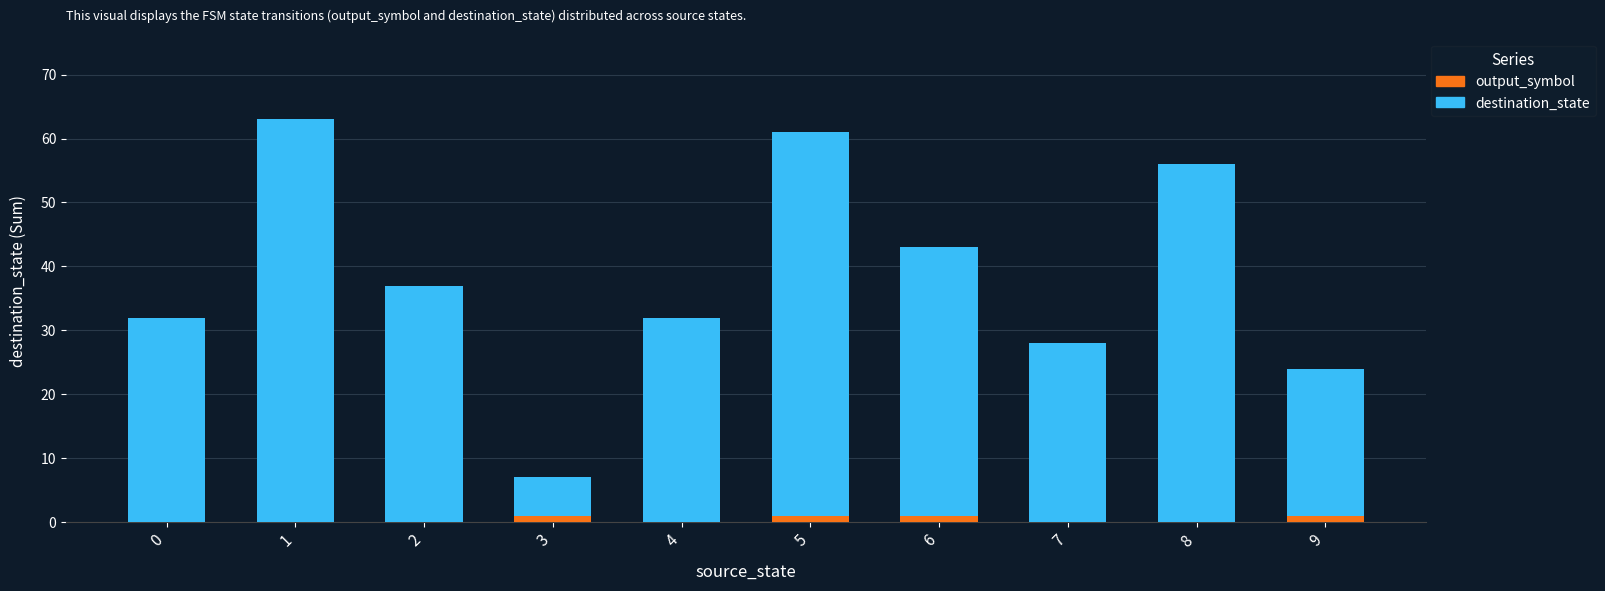

The output_symbol series shows 0 at 2. True or false?

True